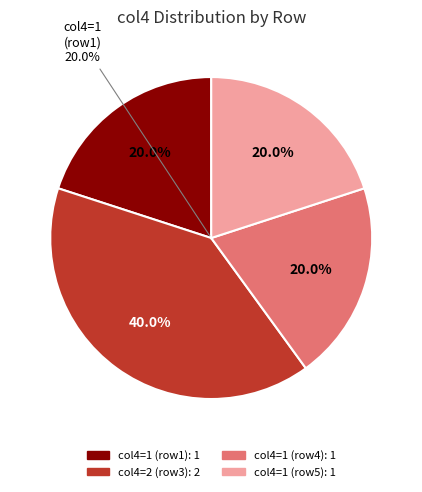

Does 0 represent more than half of the total?

No